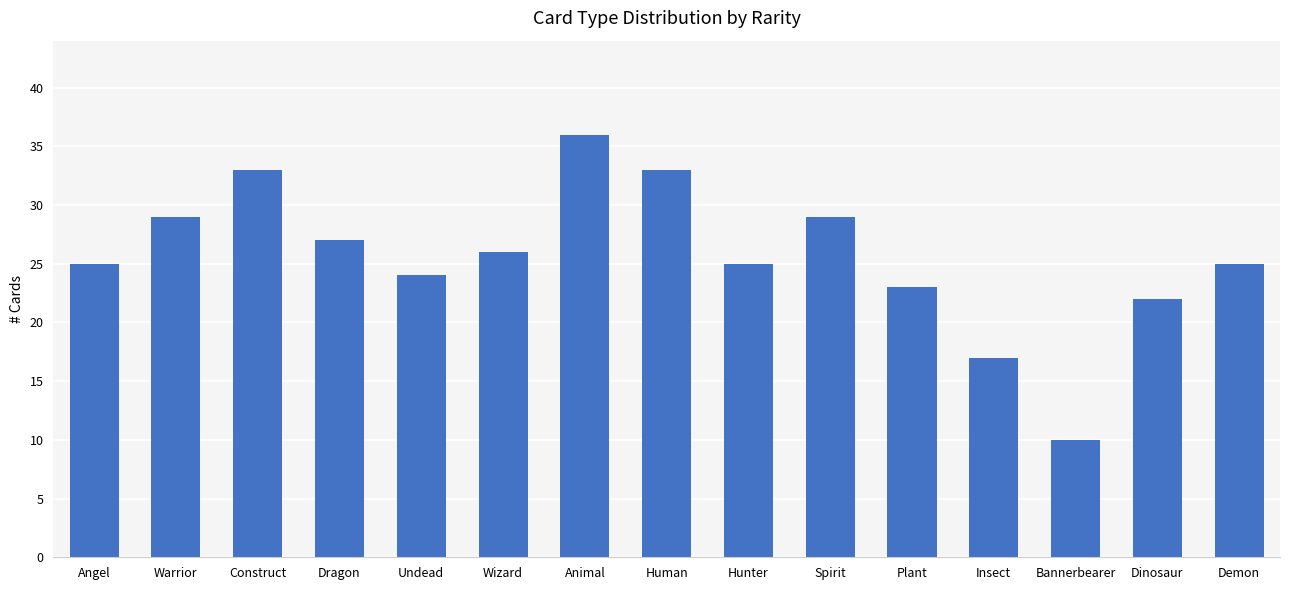

How many bars are there in total?

15